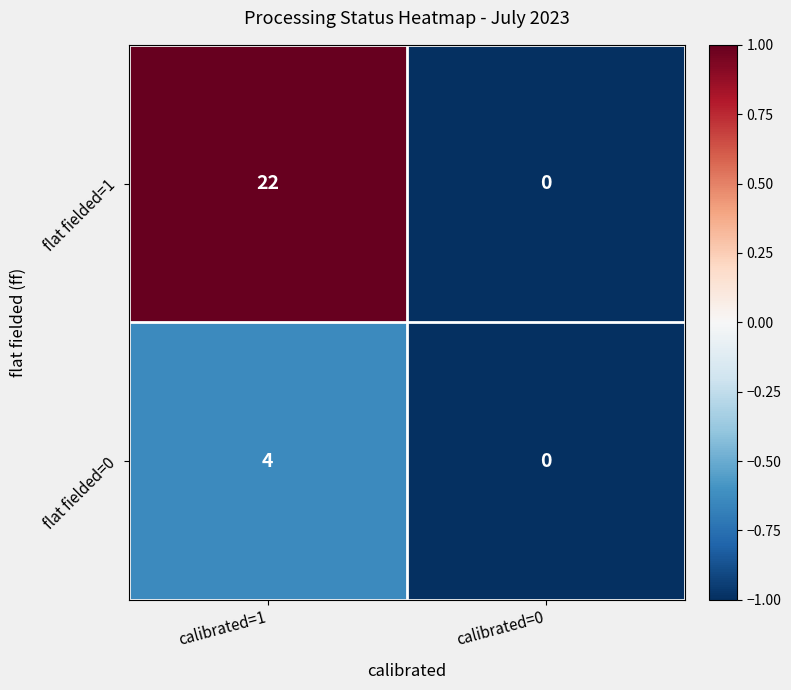

What value does the flat fielded=1 series have at calibrated=1?

22